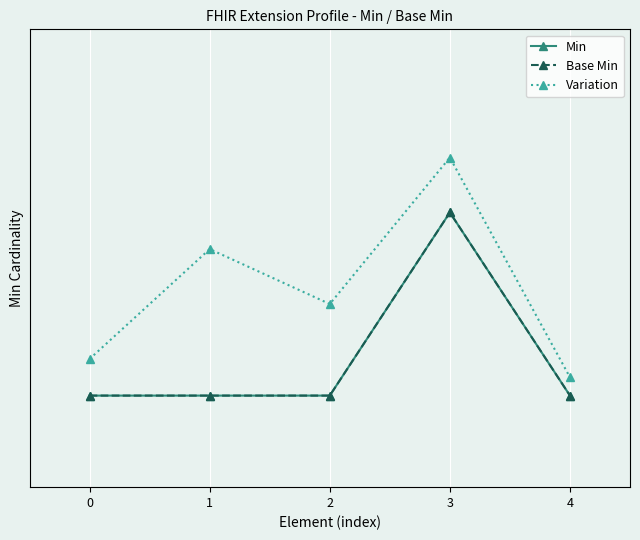

Is this an area chart (filled region under the line)?

No